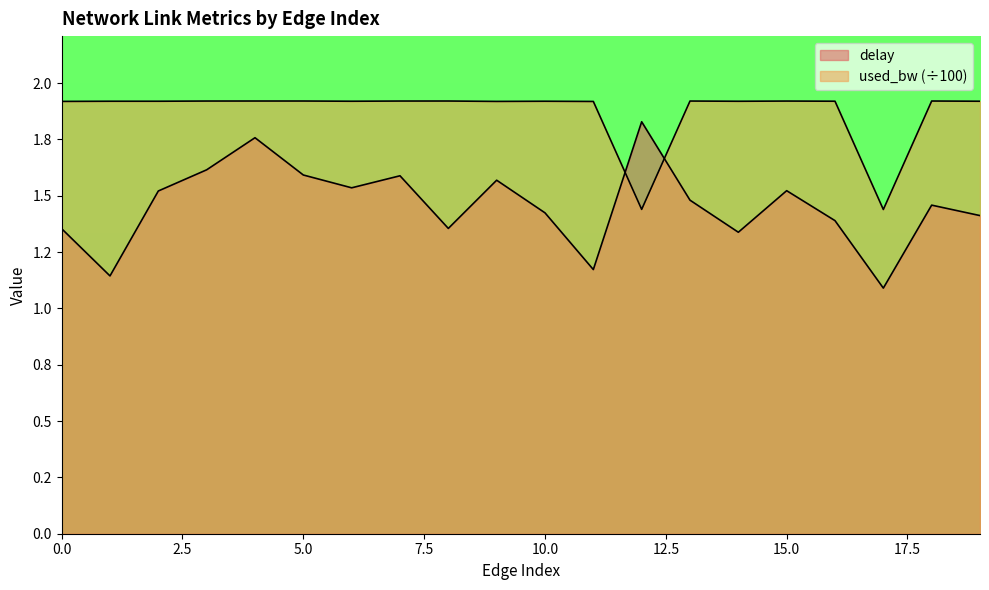

Does the chart display data point markers on the line(s)?

No